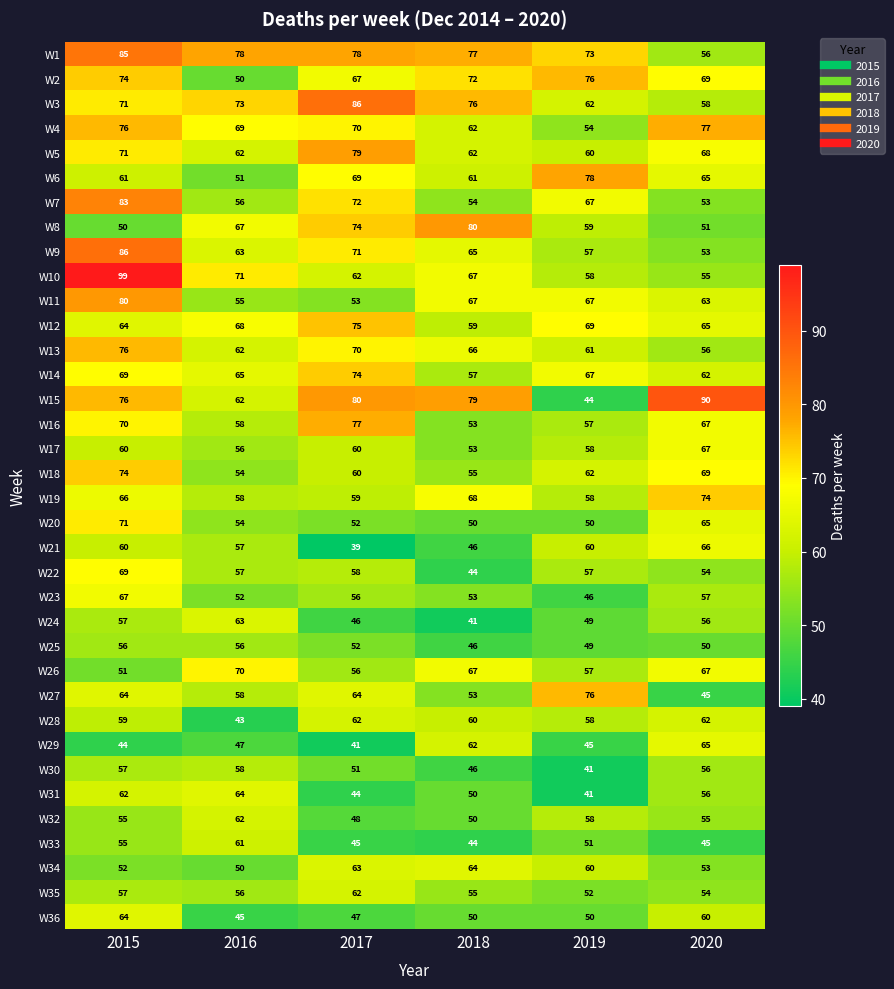

How many values in the W29 series are below 47?

3